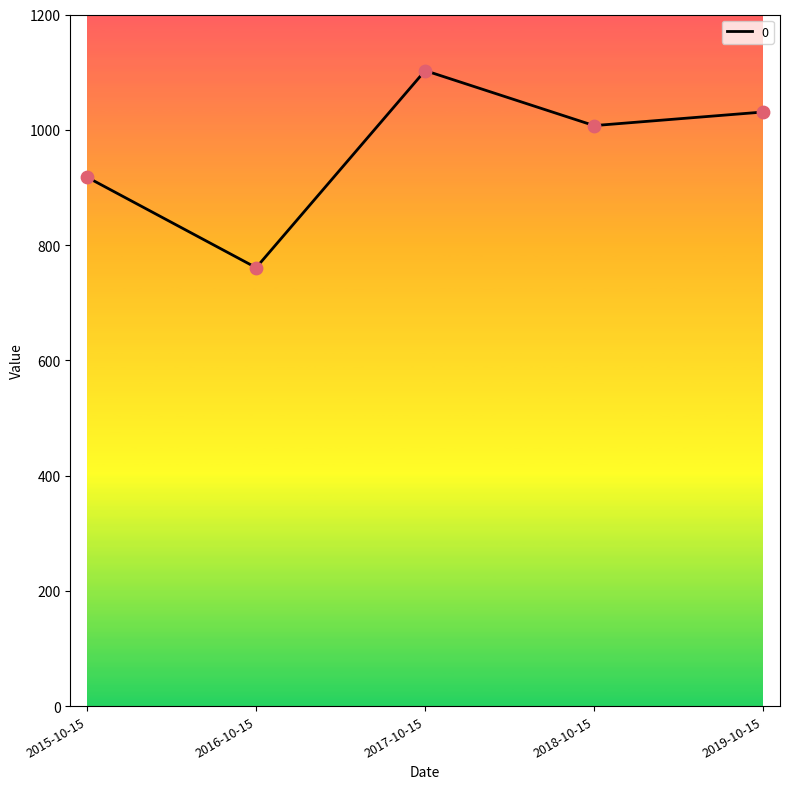

Which has a higher value, 2019-10-15 or 2015-10-15?

2019-10-15